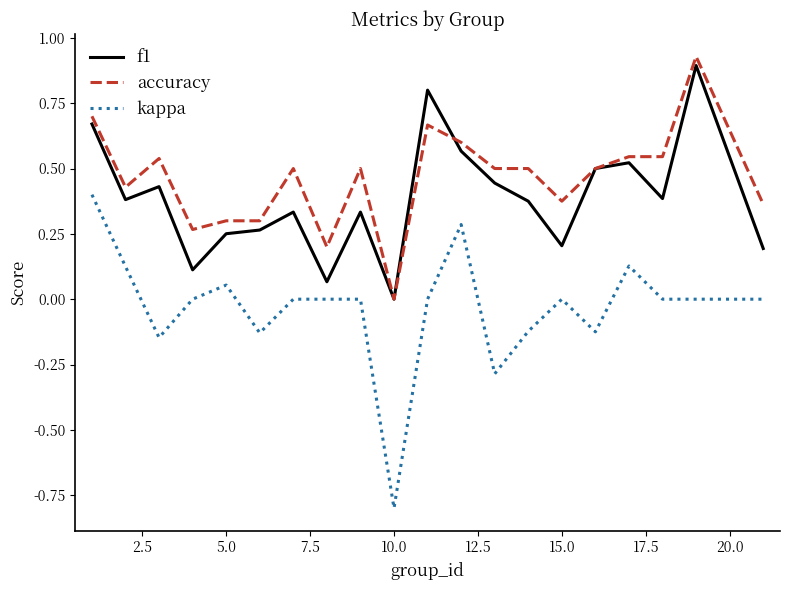

True or false: f1 and kappa cross at least once.

False